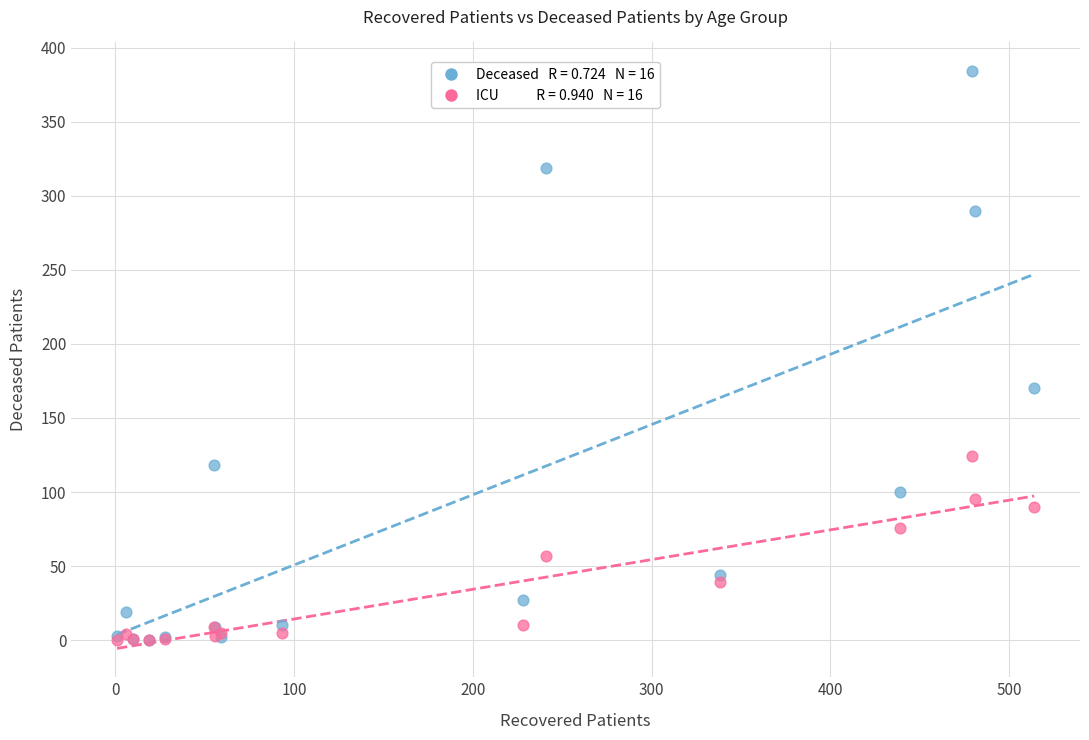

Across all series, what Y value is closest to 192?

170